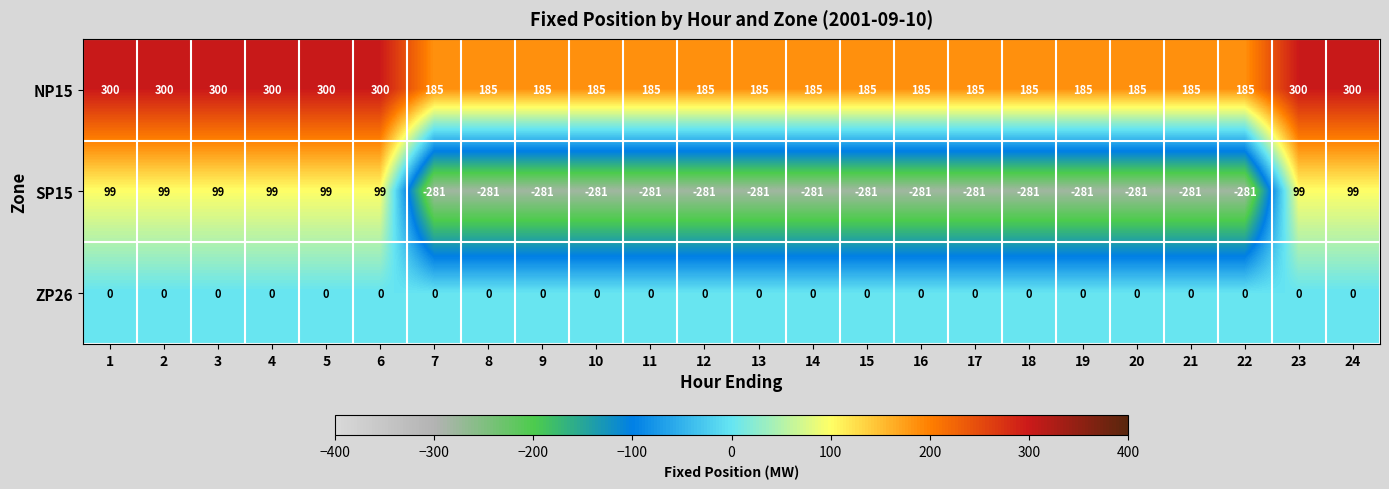

Which series has the largest range (max minus min)?

SP15